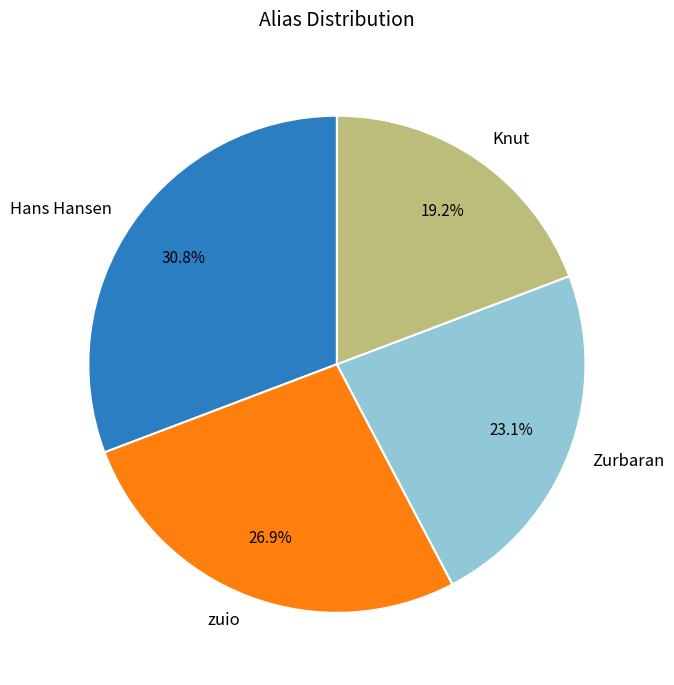

What portion of the pie excludes zuio?

73.1%